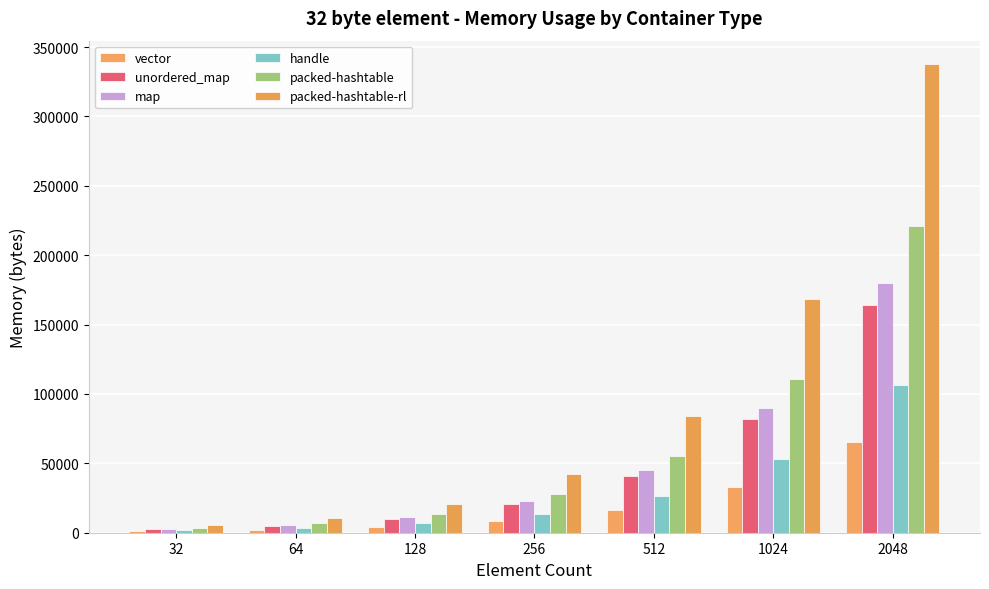

How many groups of bars are there?

7